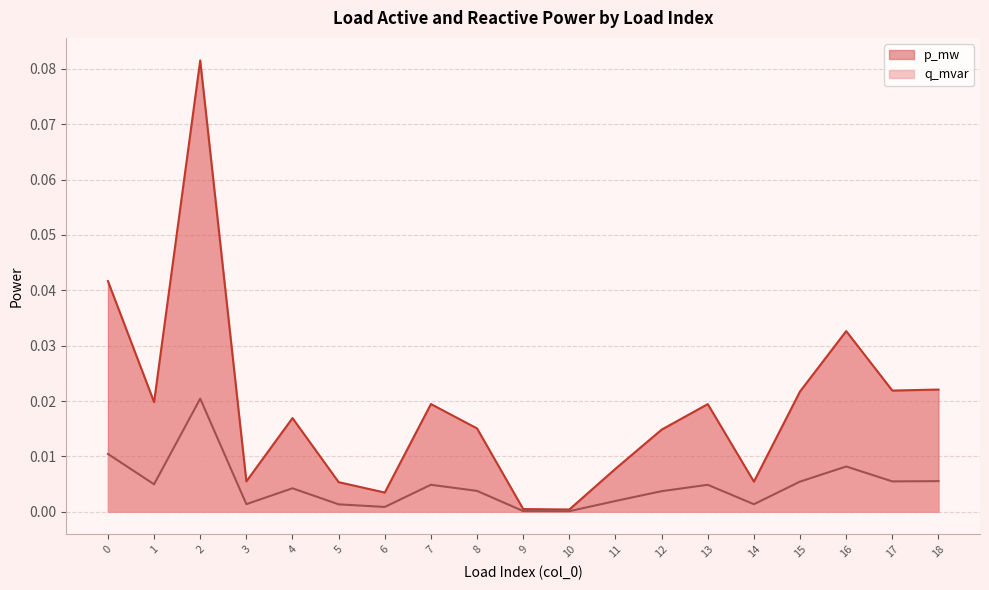

Is it true that q_mvar equals 0.0 at 15?

True